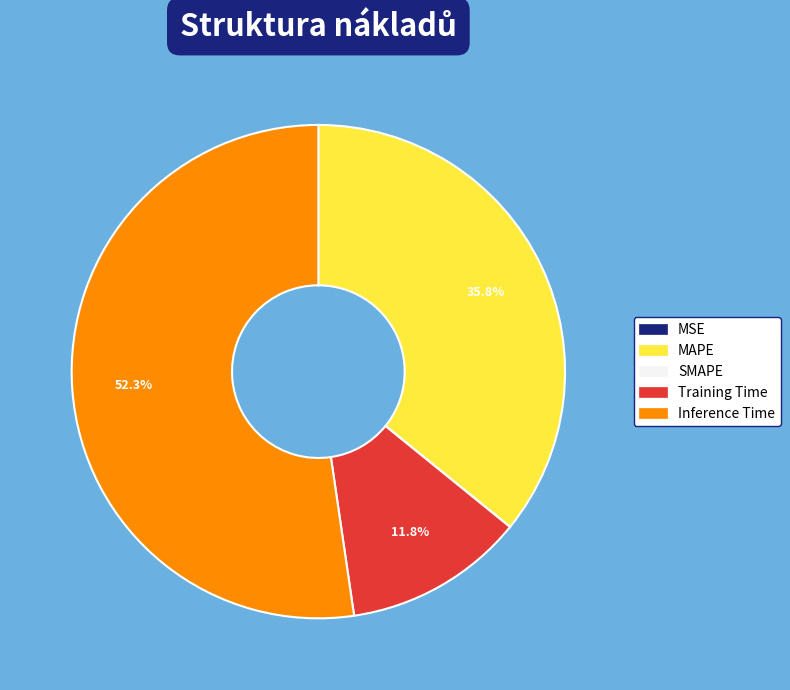

Is it true that Training Time is 12% of the pie?

True